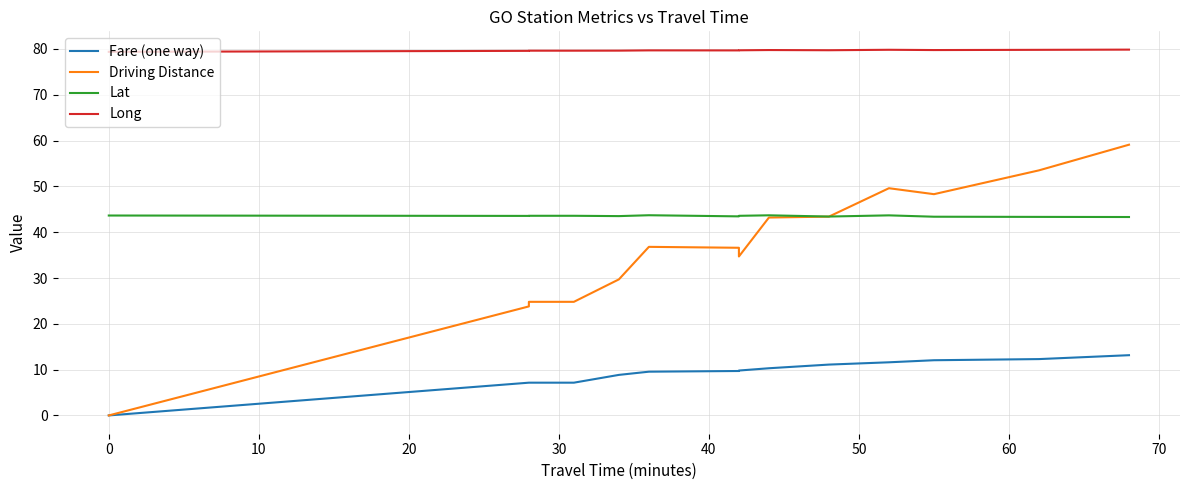

What is the difference between the highest and lowest values at 40?

70.1